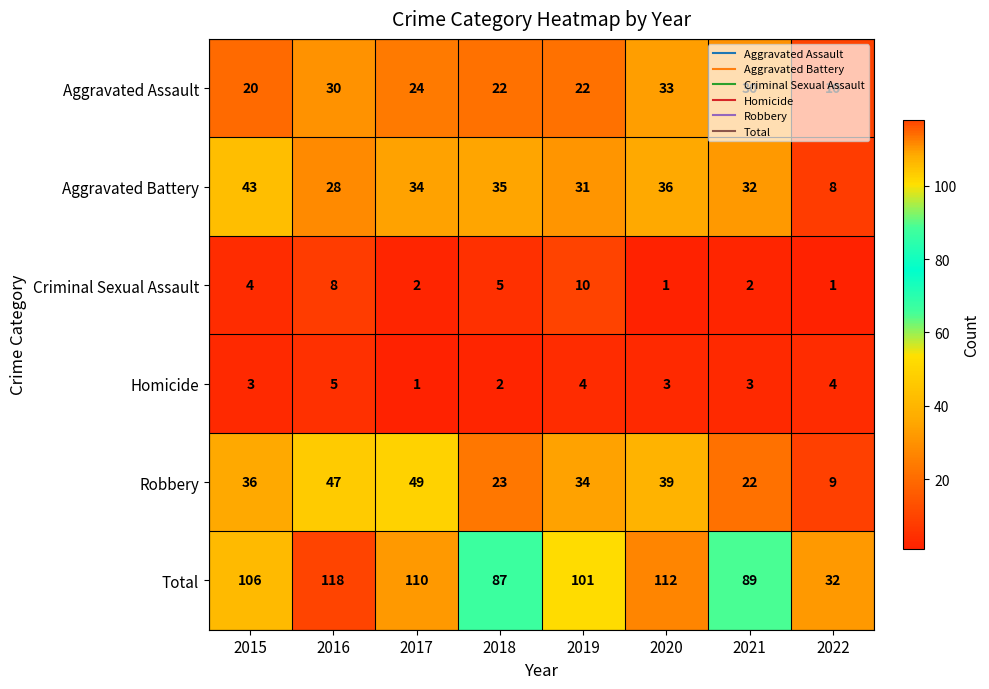

Which series has the largest total across all categories?

Total